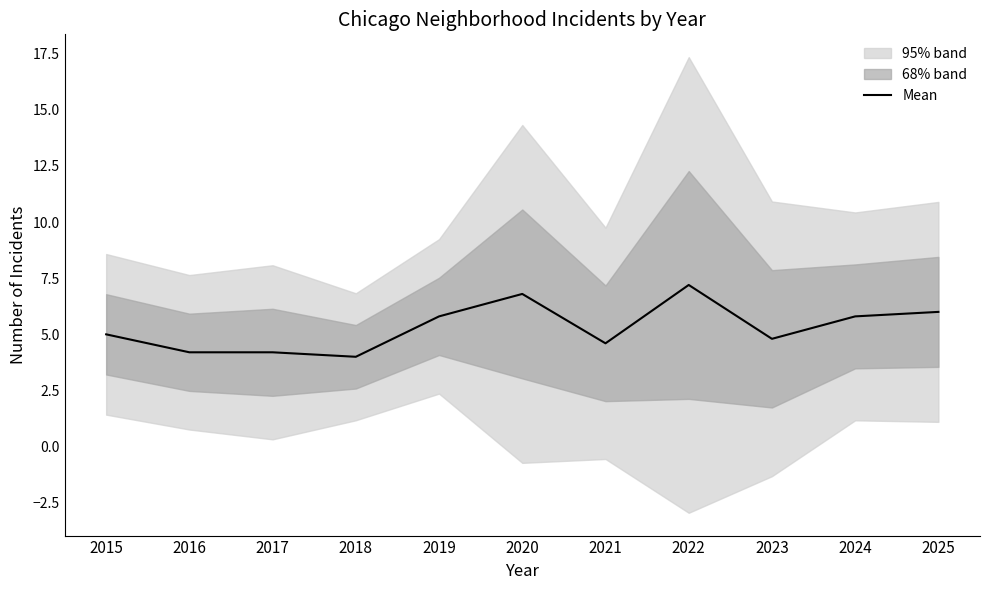

At which label does the data first exceed 5?

2019